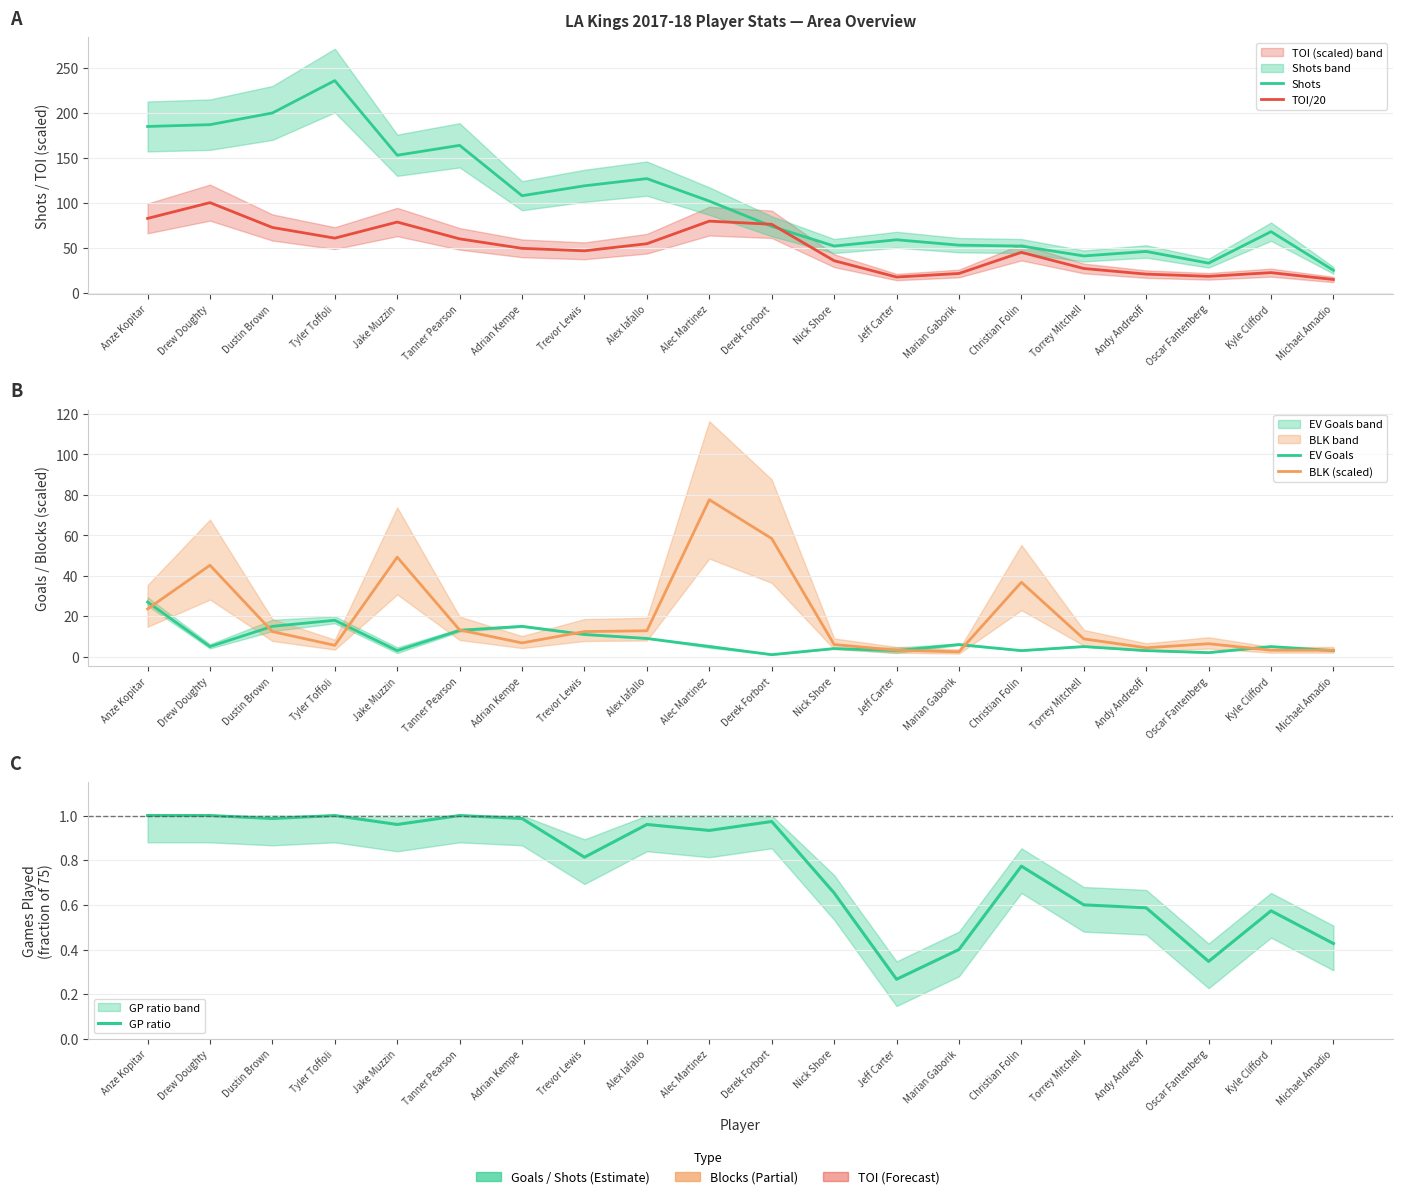

What is the approximate value of GP ratio at Trevor Lewis?

0.8